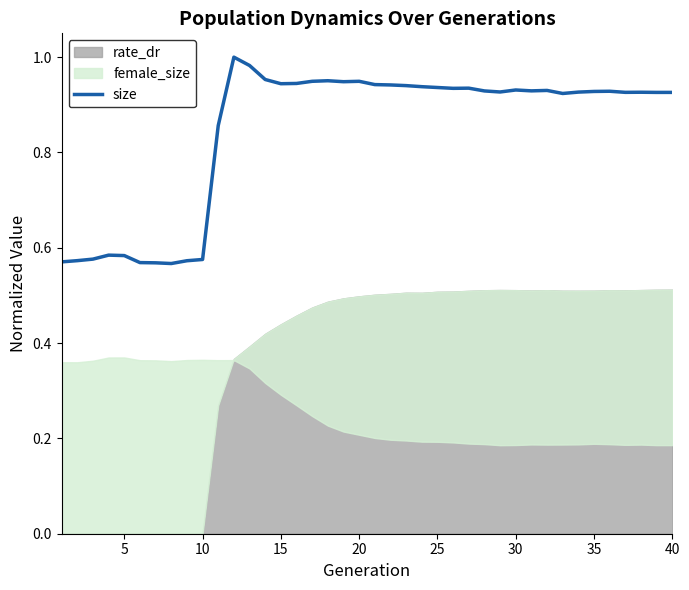

How many points are higher than both their immediate neighbors (excluding endpoints)?

9